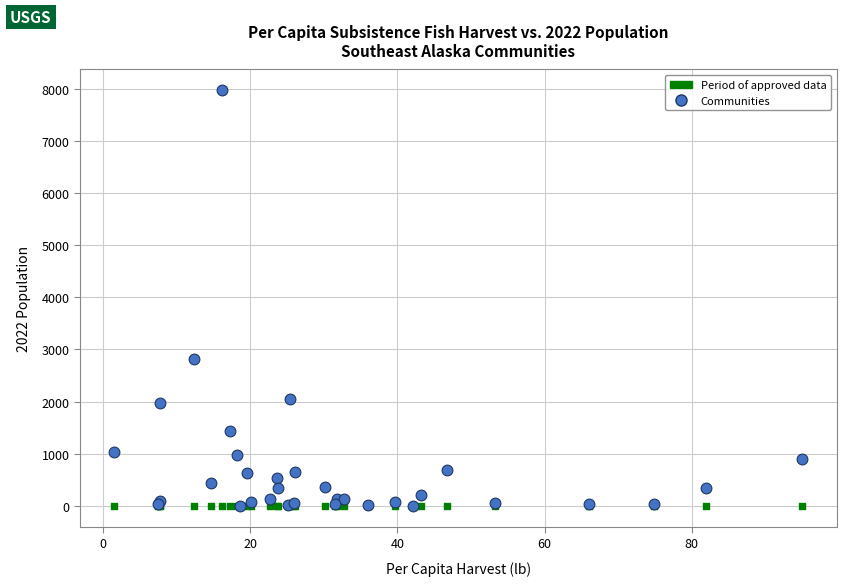

Across all series, what Y value is closest to 3985?

2822